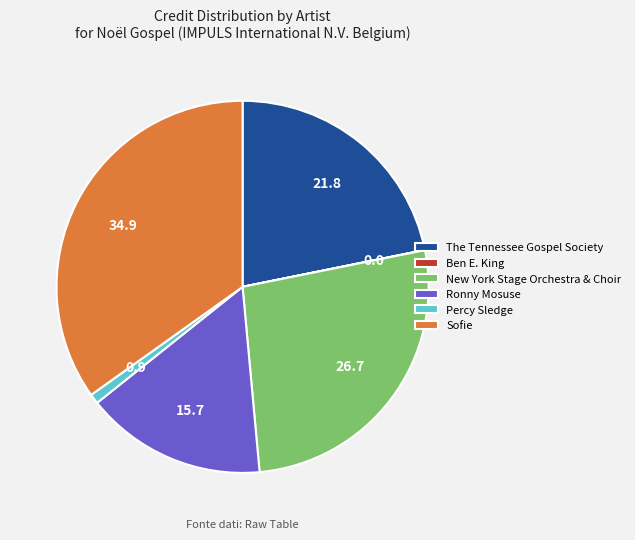

Is the sum of Sofie and Percy Sledge greater than half?

No